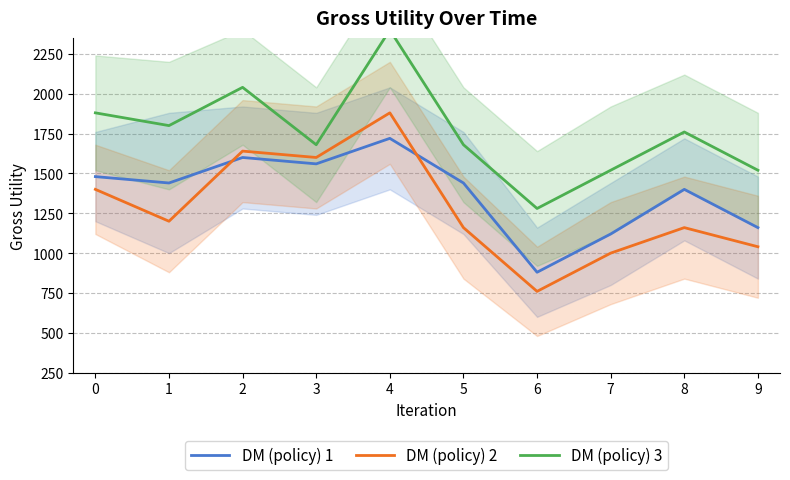

List the series in order of their overall mean, highest first.

DM (policy) 3, DM (policy) 1, DM (policy) 2